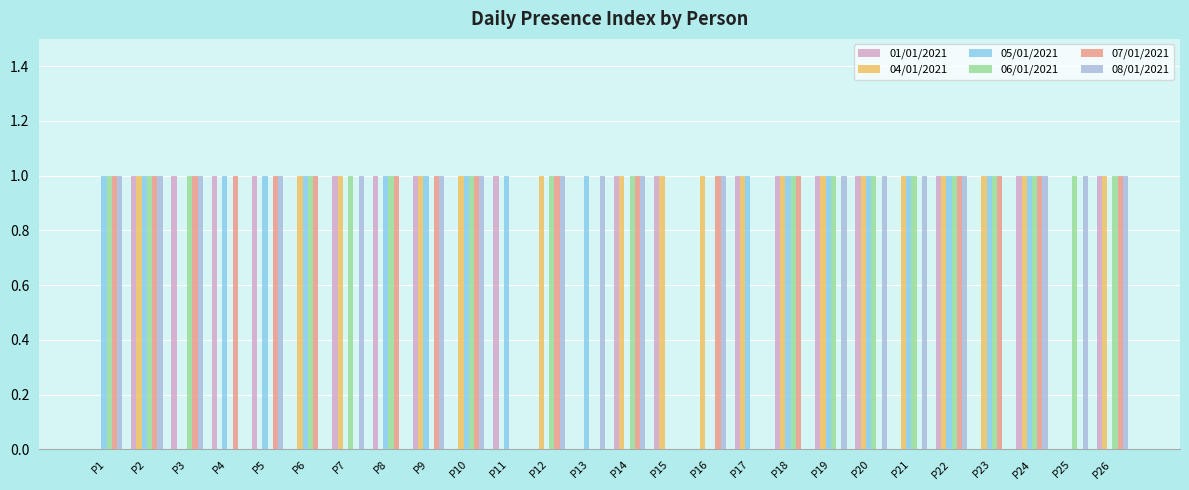

Are the bars horizontal?

No